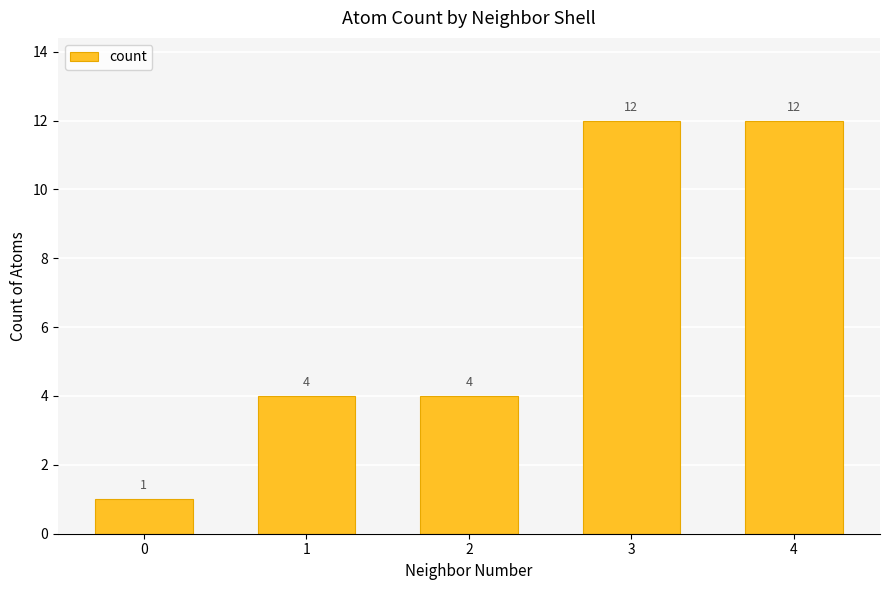

Which has a higher value, 2 or 0?

2